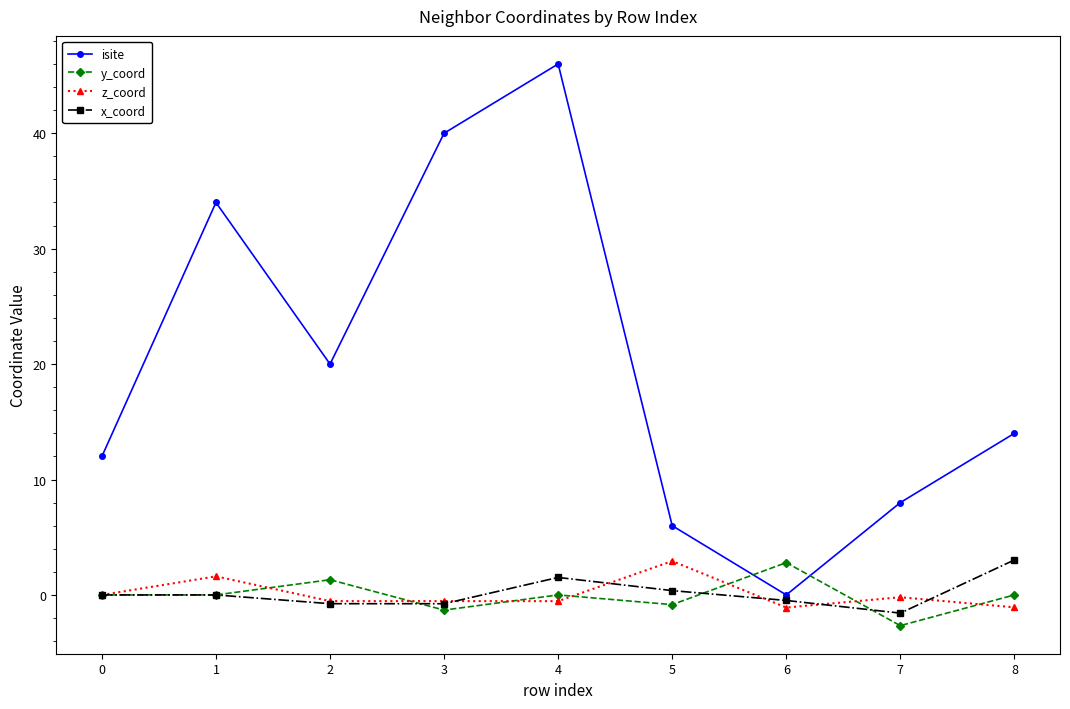

At which category is the sum across all series the highest?

4